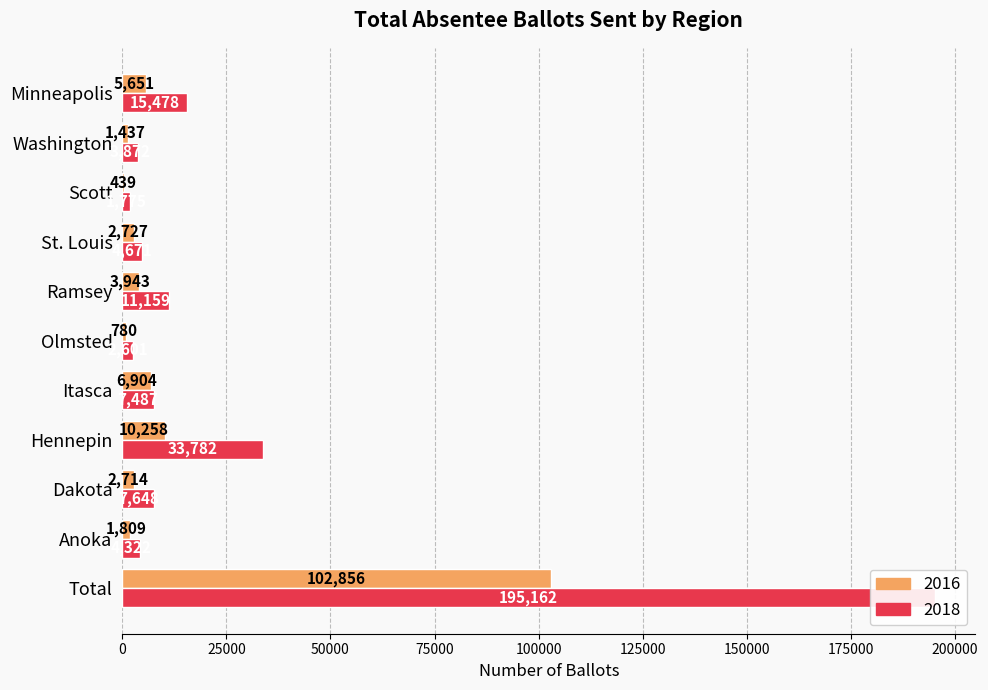

At which label does 2016 first exceed 2727?

Total